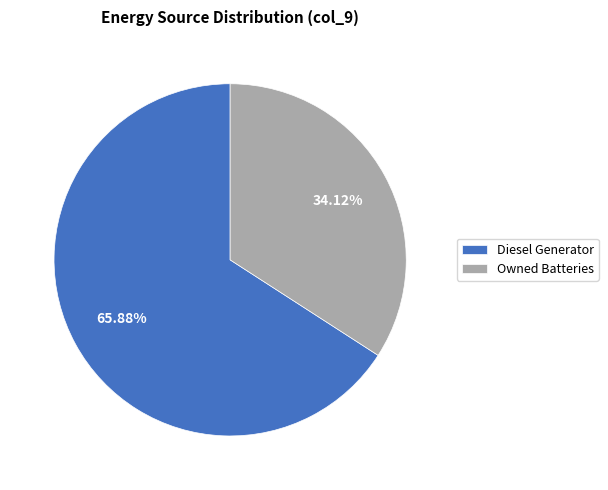

Which slice represents more than half of the pie?

Diesel Generator